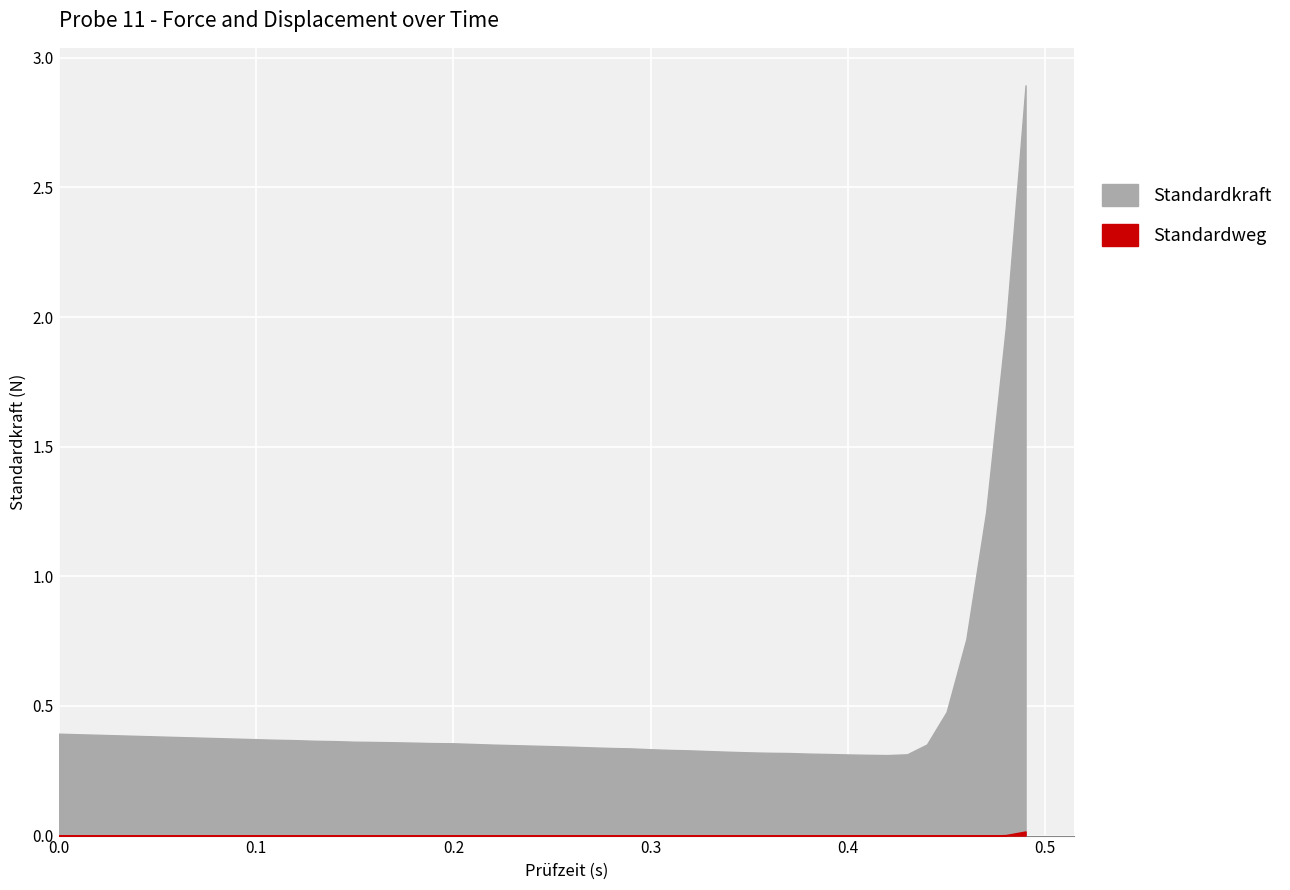

Reading left to right, extract all data points from this chart.

Standardkraft: 0=0.4	1=0.4	2=0.4	3=0.4	4=0.4	5=0.4	6=0.4	7=0.4	8=0.4	9=0.4	10=0.4	11=0.4	12=0.4	13=0.3	14=0.3	15=0.3	16=0.3	17=0.3	18=0.3	19=0.3	20=0.3	21=0.3	22=0.3	23=0.3	24=0.3	25=0.3	26=0.3	27=0.3	28=0.3	29=0.3	30=0.3	31=0.3	32=0.4	33=0.5	34=0.8	35=1.2	36=2.0	37=2.9
Standardweg: 0=0.0	1=0.0	2=0.0	3=0.0	4=0.0	5=0.0	6=0.0	7=0.0	8=0.0	9=0.0	10=0.0	11=0.0	12=0.0	13=0.0	14=0.0	15=0.0	16=0.0	17=0.0	18=0.0	19=0.0	20=0.0	21=0.0	22=0.0	23=0.0	24=0.0	25=0.0	26=0.0	27=0.0	28=0.0	29=-0.0	30=-0.0	31=-0.0	32=-0.0	33=-0.0	34=-0.0	35=-0.0	36=0.0	37=0.0